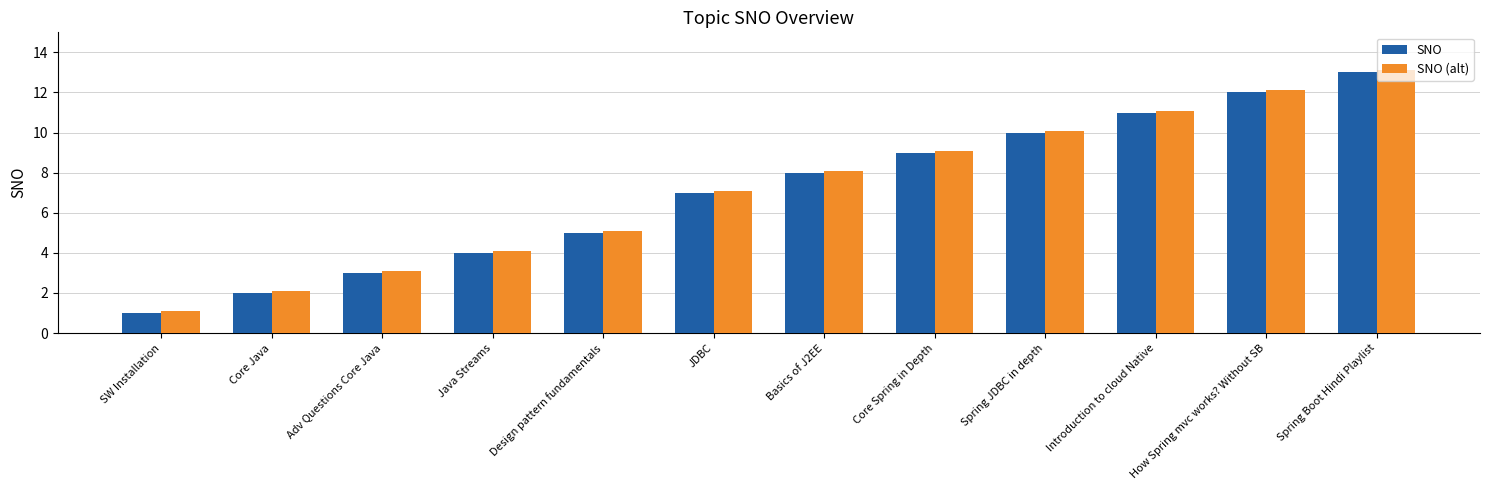

What position from the right is Core Java?

11